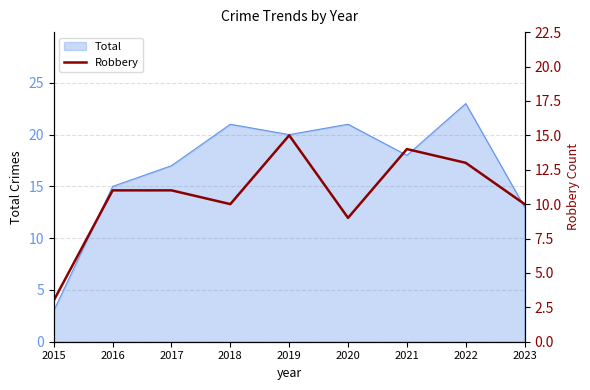

What is the value of the 5th point from the left?

15